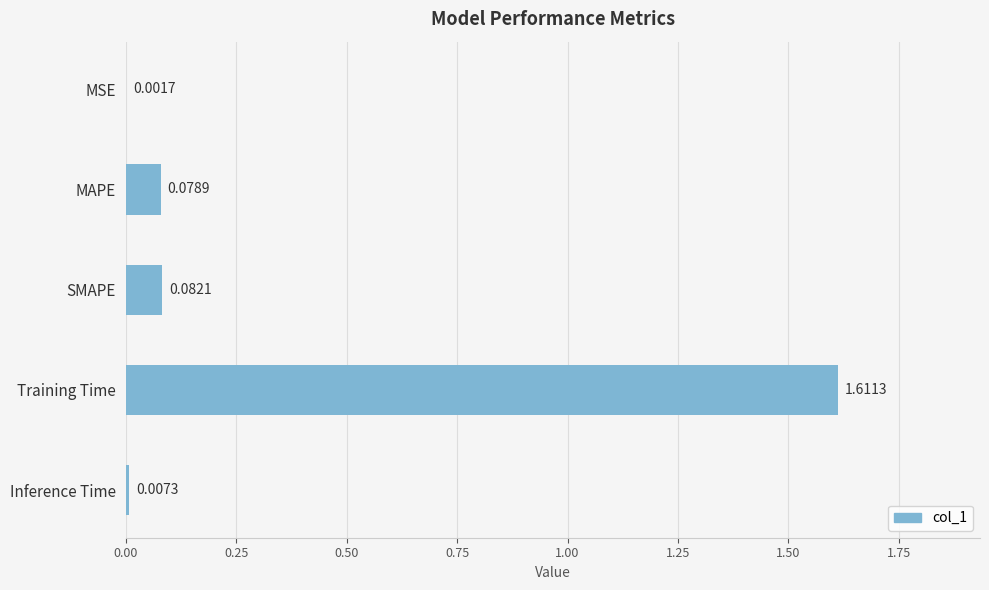

At which label is the value closest to 0?

MSE